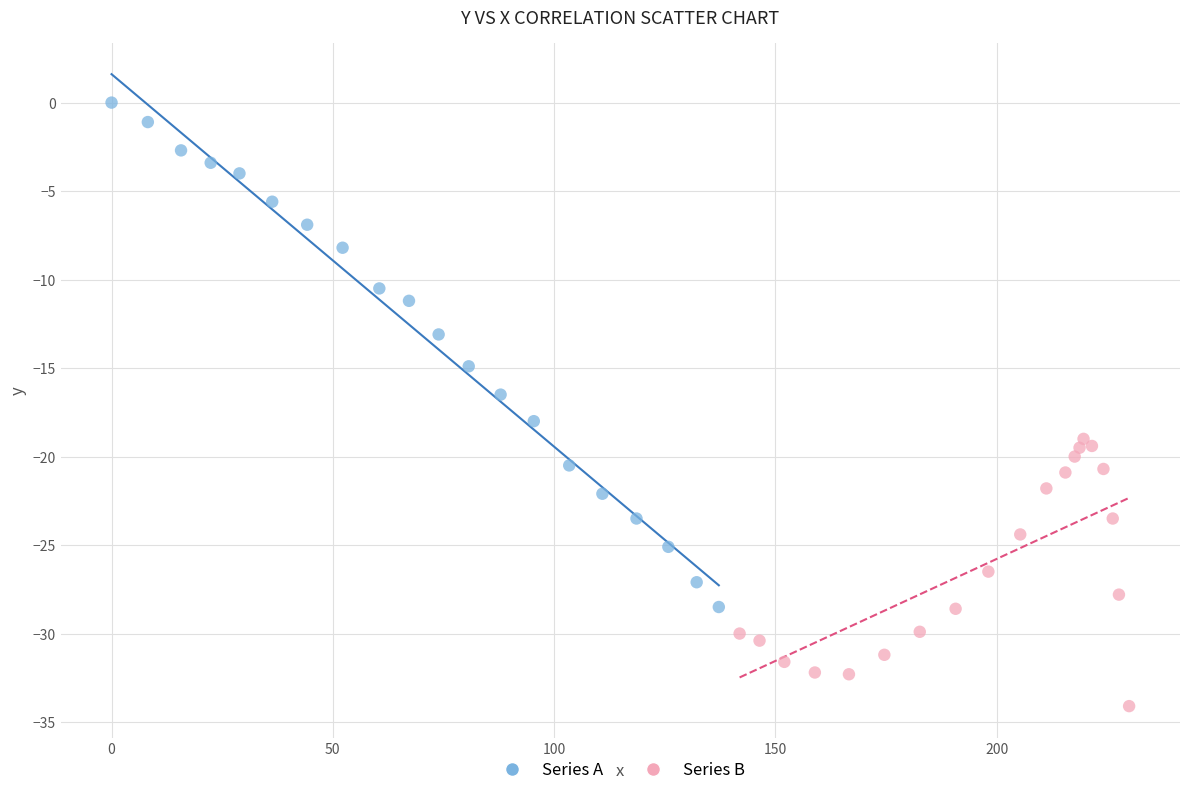

Which series reaches the maximum Y coordinate?

Series A